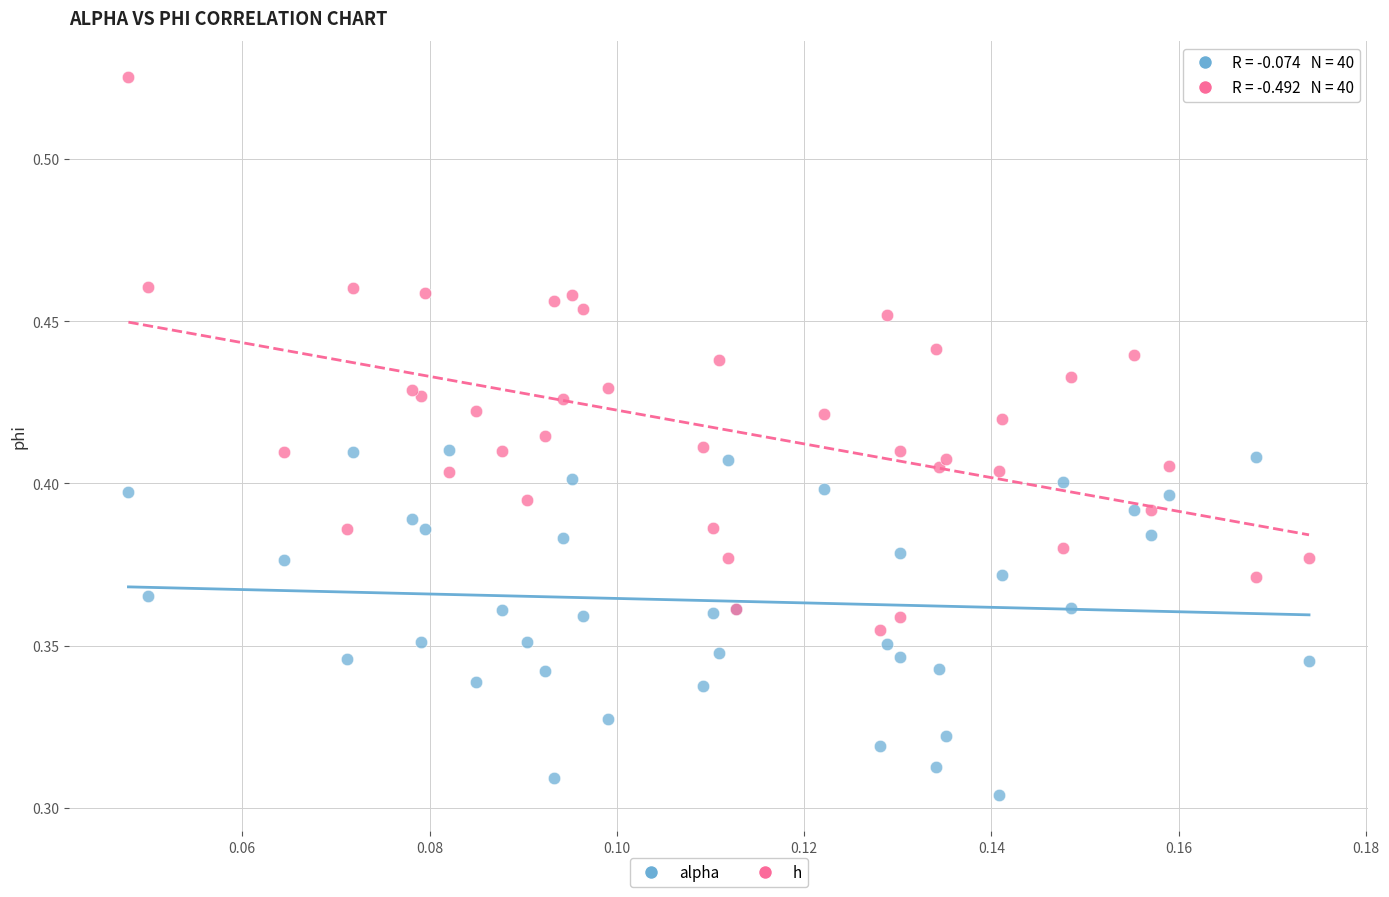

Which series reaches the maximum Y coordinate?

h